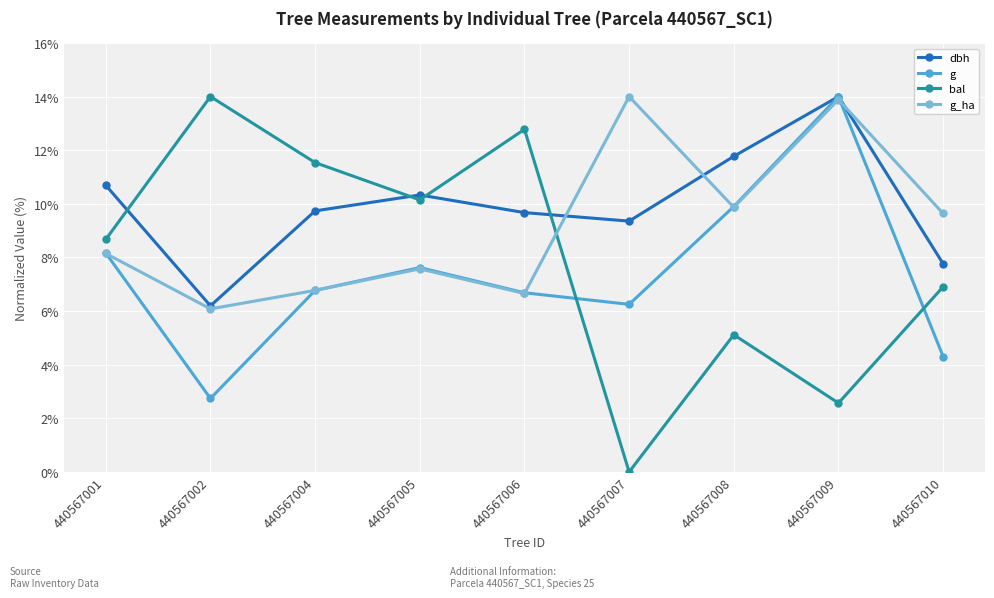

At which label does bal reach its minimum?

440567007